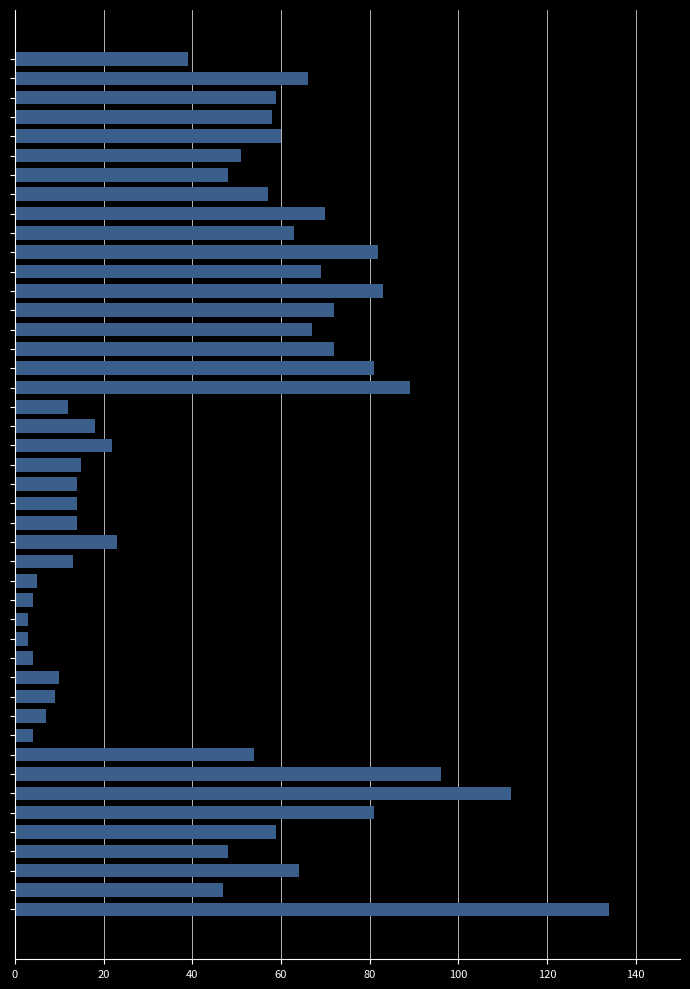

What is the maximum value shown in the chart?

134